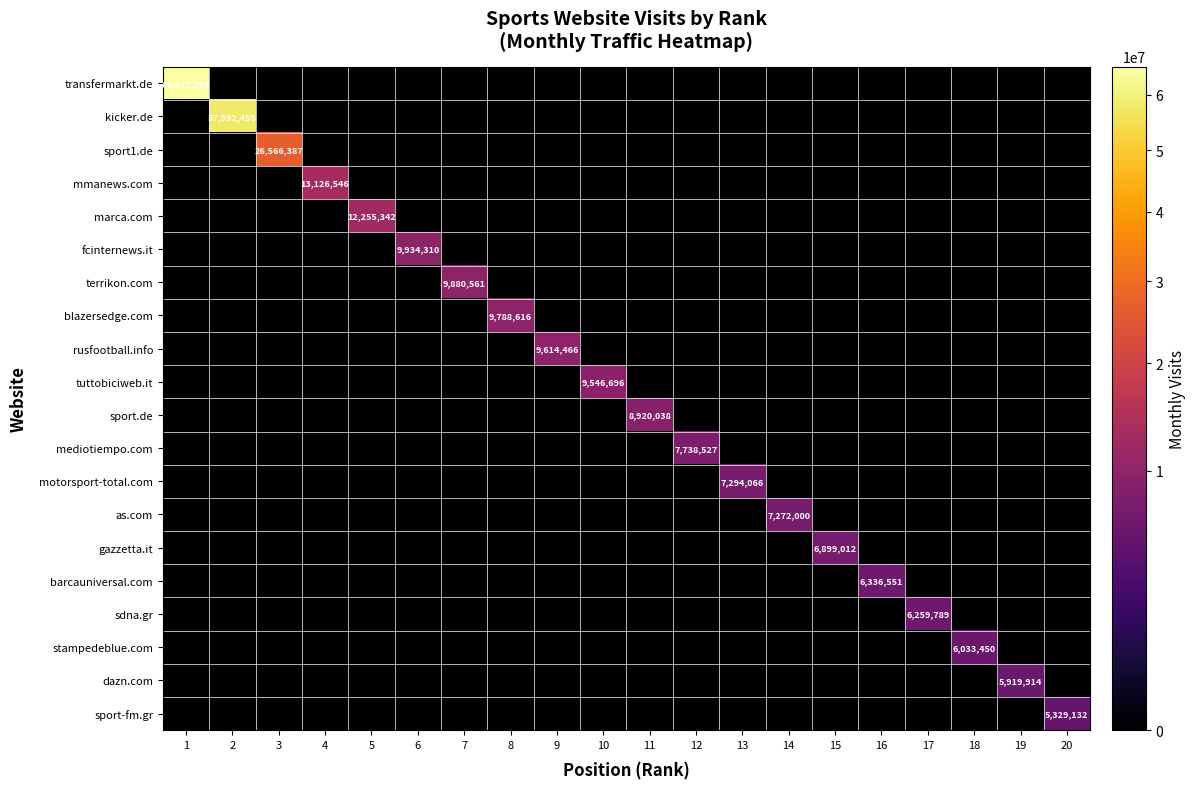

Which has a higher value, 1 or 6?

1